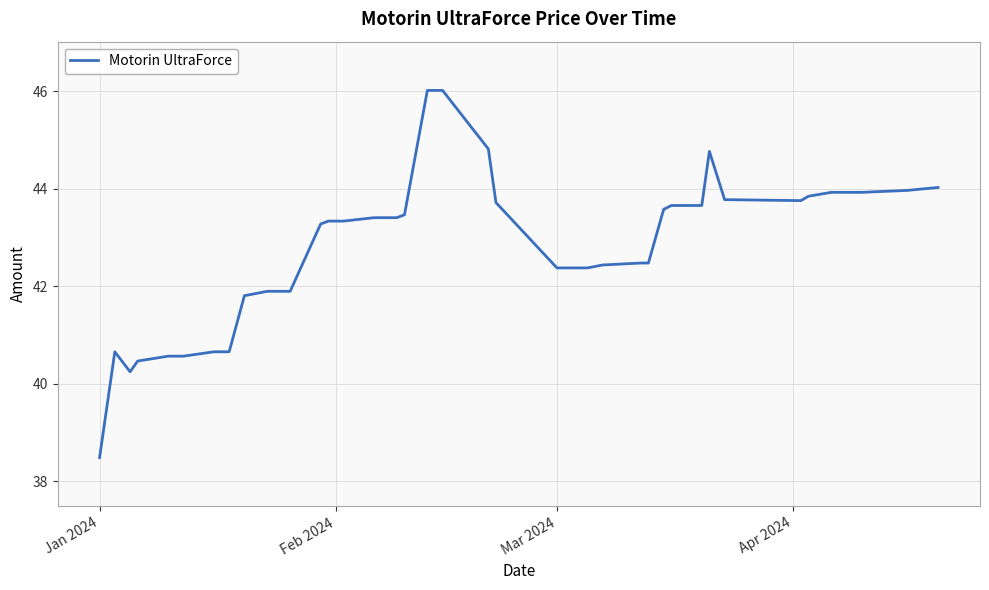

What is the minimum value shown in the chart?

38.5